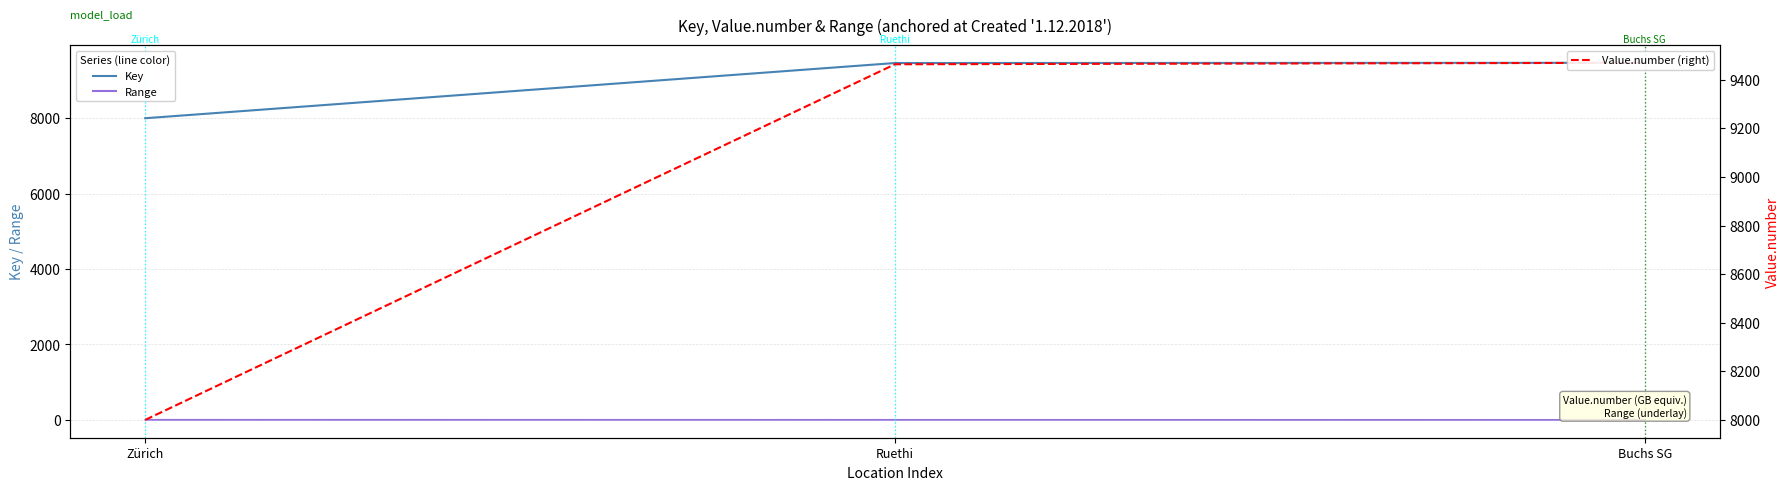

What is the label of the 1st point from the left?

Zürich